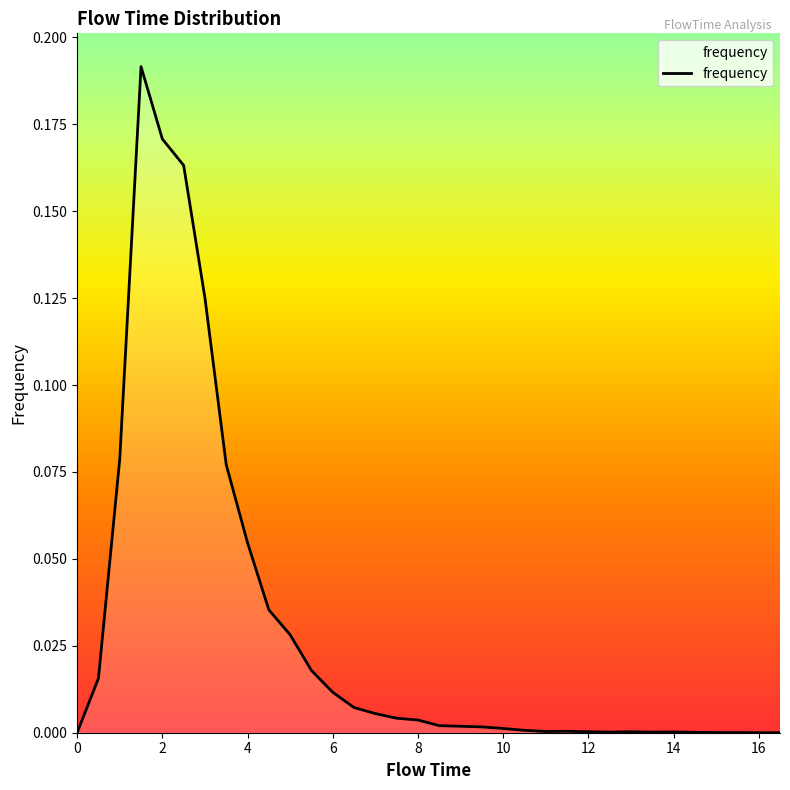

How many lines are shown in the chart?

1